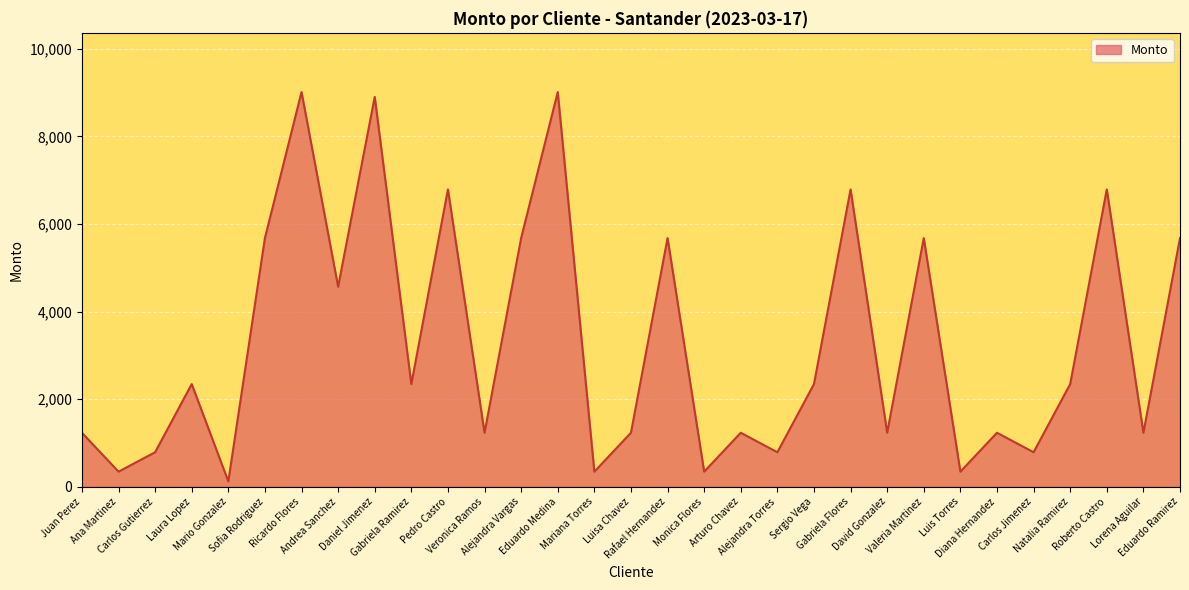

How many interior local peaks (higher than both neighbors) does the data have?

11